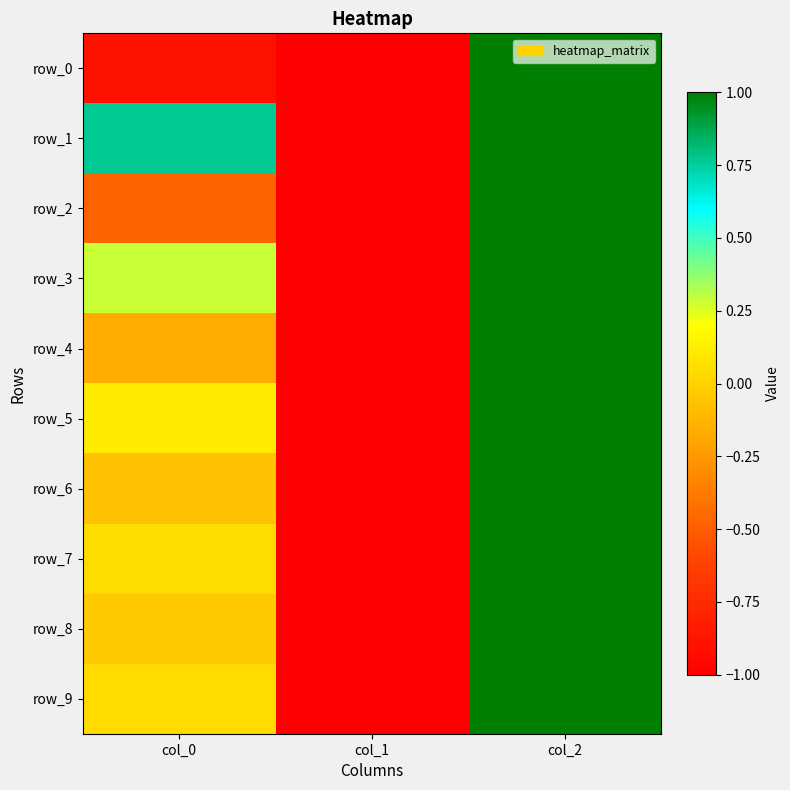

The value of row_4 at col_1 is -0.5. True or false?

False